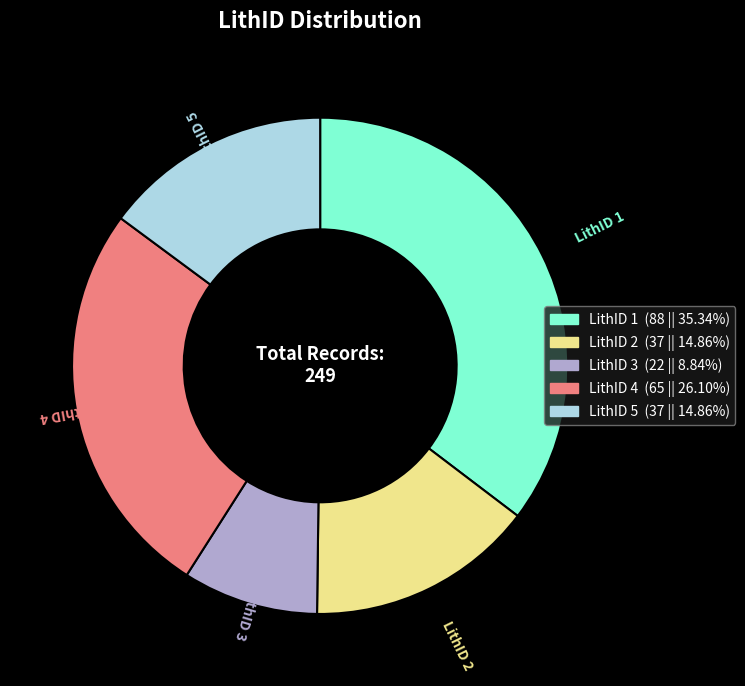

Does any single category account for the majority?

No